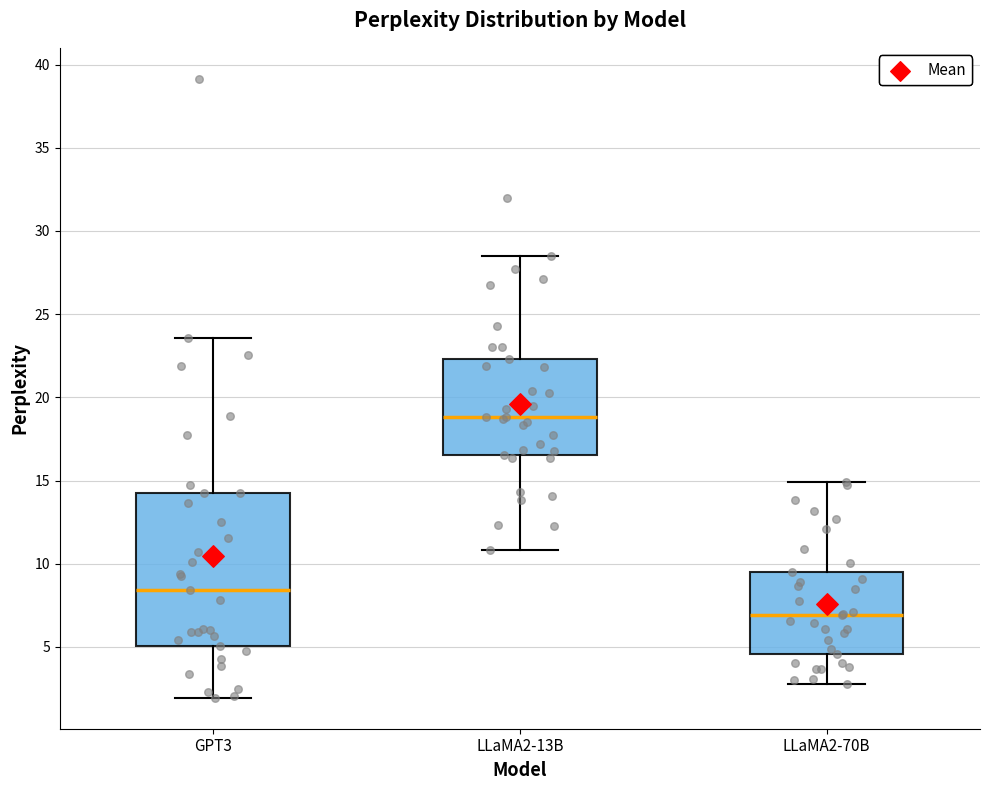

Comparing the boxes themselves (not the whiskers), which one is the tallest?

GPT3